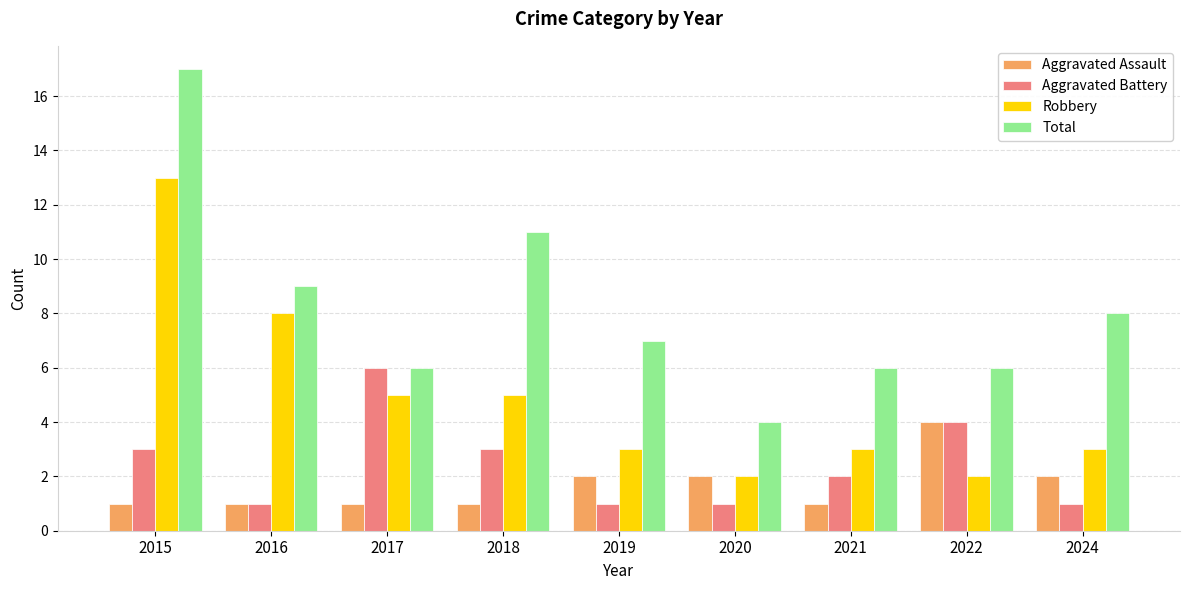

Is it true that Robbery equals 1 at 2022?

False